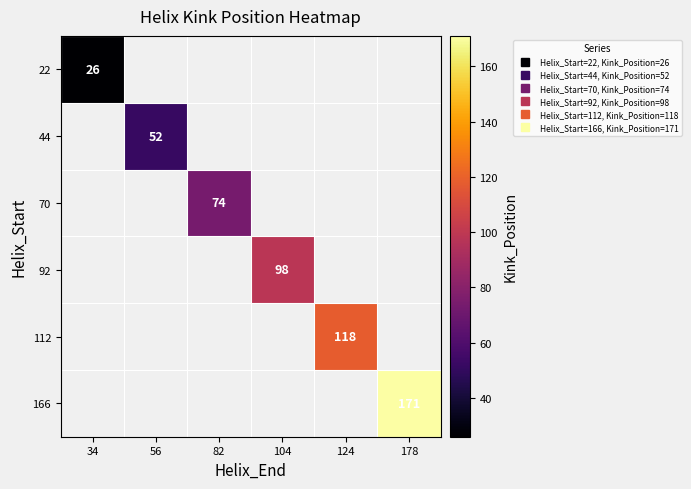

The value of 44 at 56 is 52.0. True or false?

True